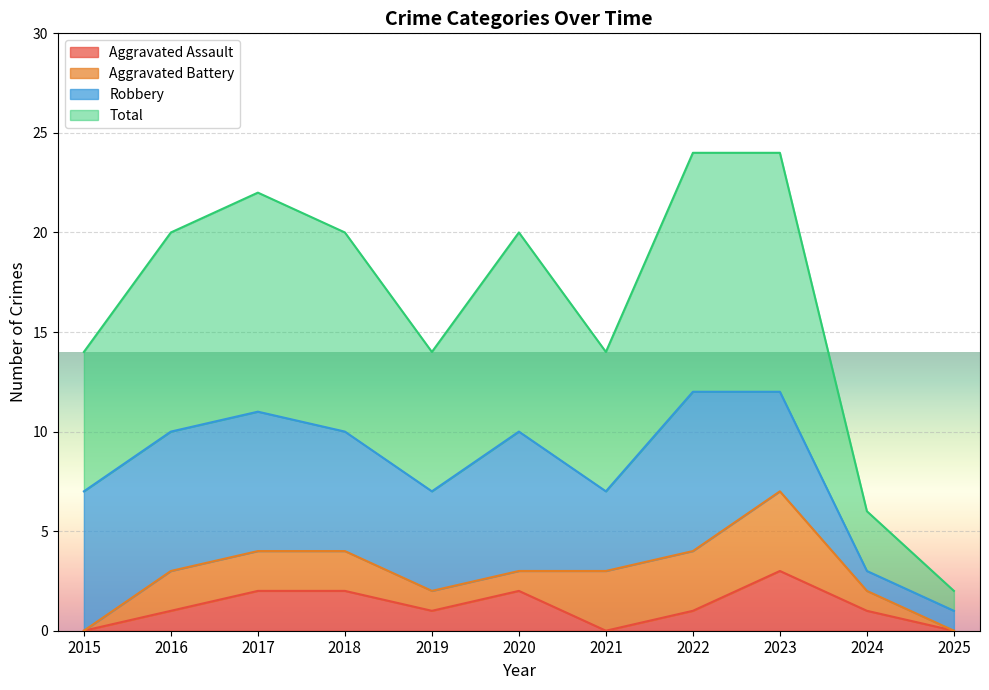

Does the chart display data point markers on the line(s)?

No